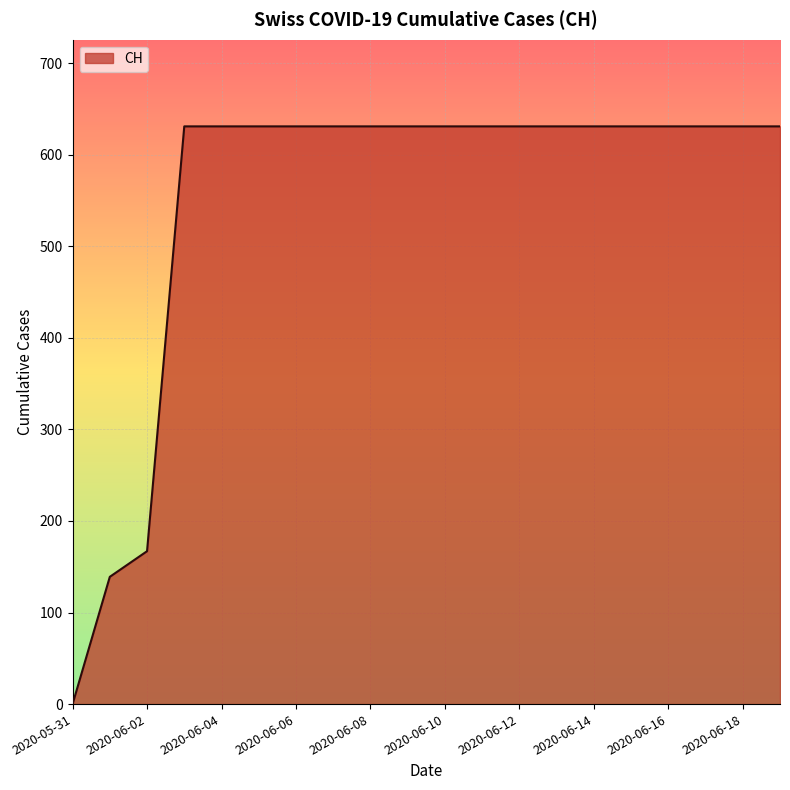

What is the difference between the maximum and minimum values?

631